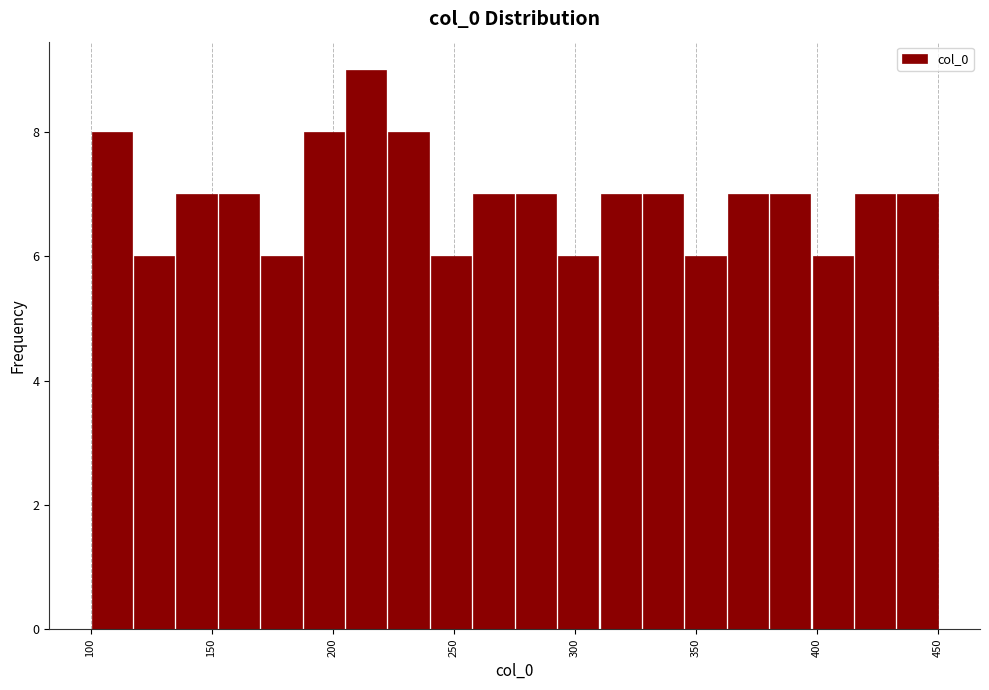

Around what value on the x-axis is the tallest bar? Give the approximate position of its centre, as read against the axis.

215